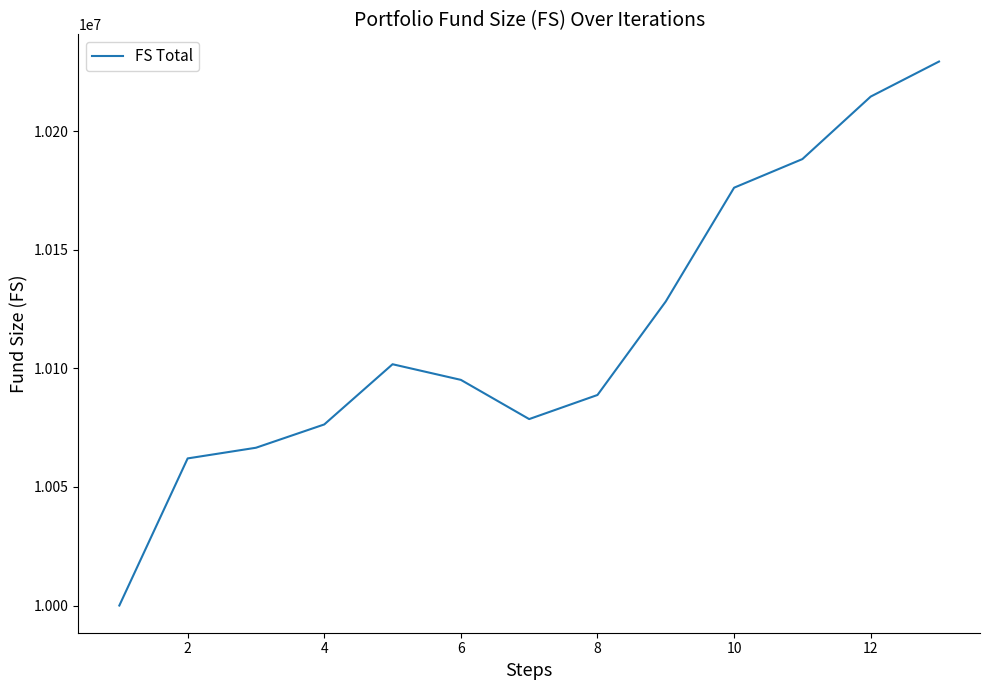

What is the minimum value shown in the chart?

10000000